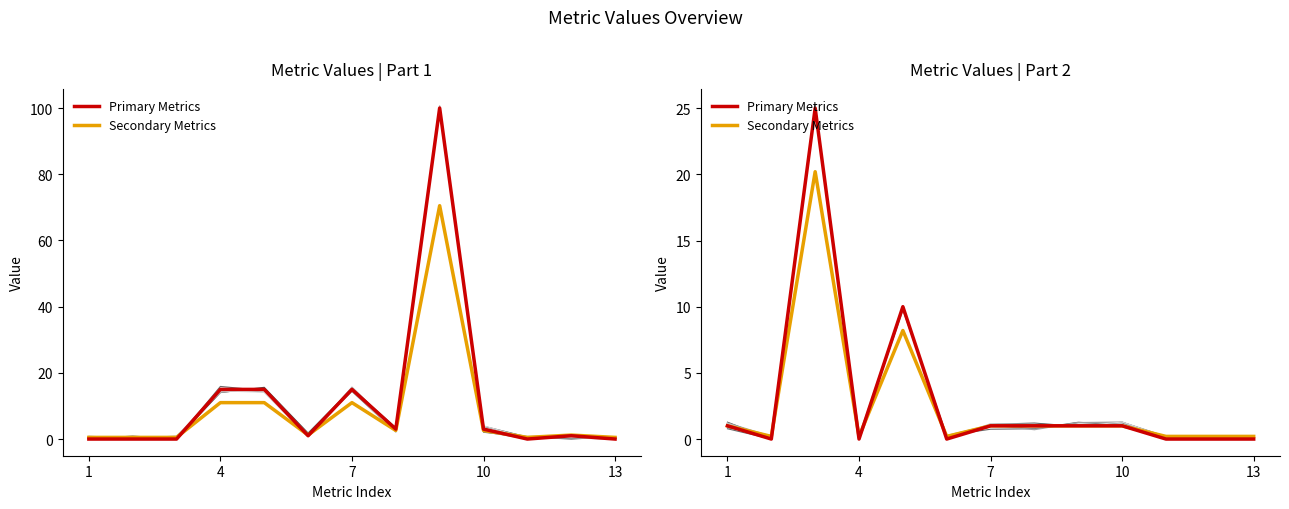

At which category does the chart reach its minimum across all series?

4